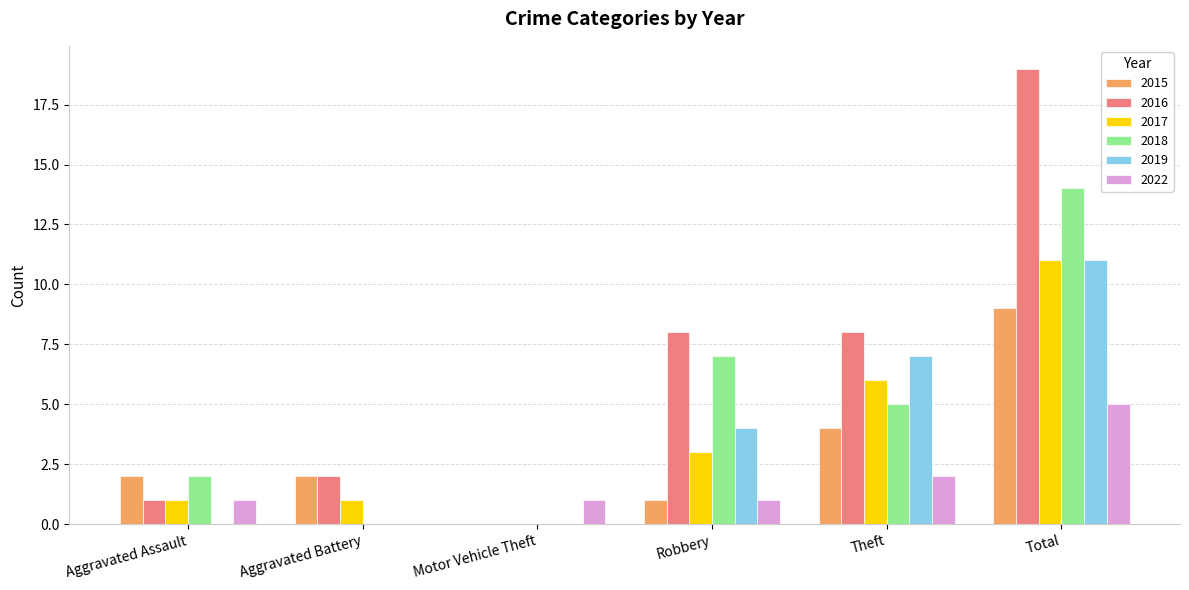

Count the 2022 values in the range 1 to 2.

4